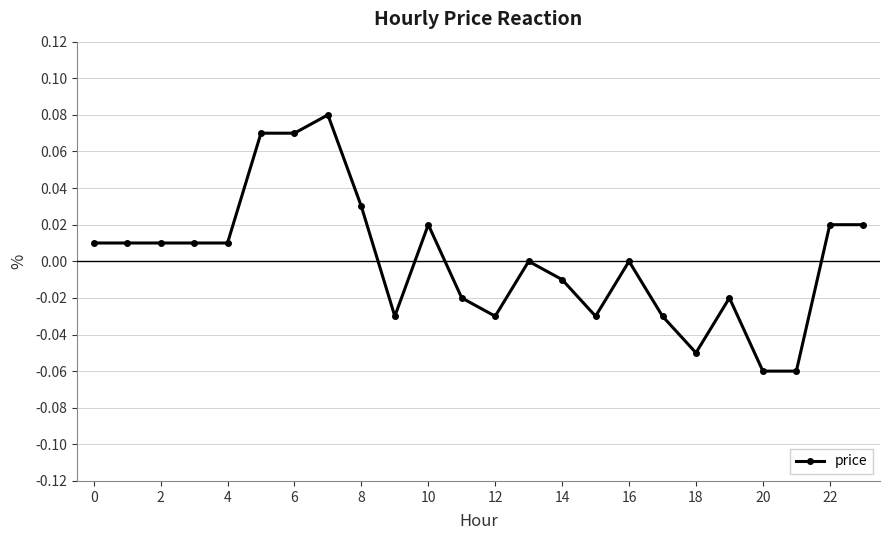

True or false: the data has more than 0 interior local peaks.

True